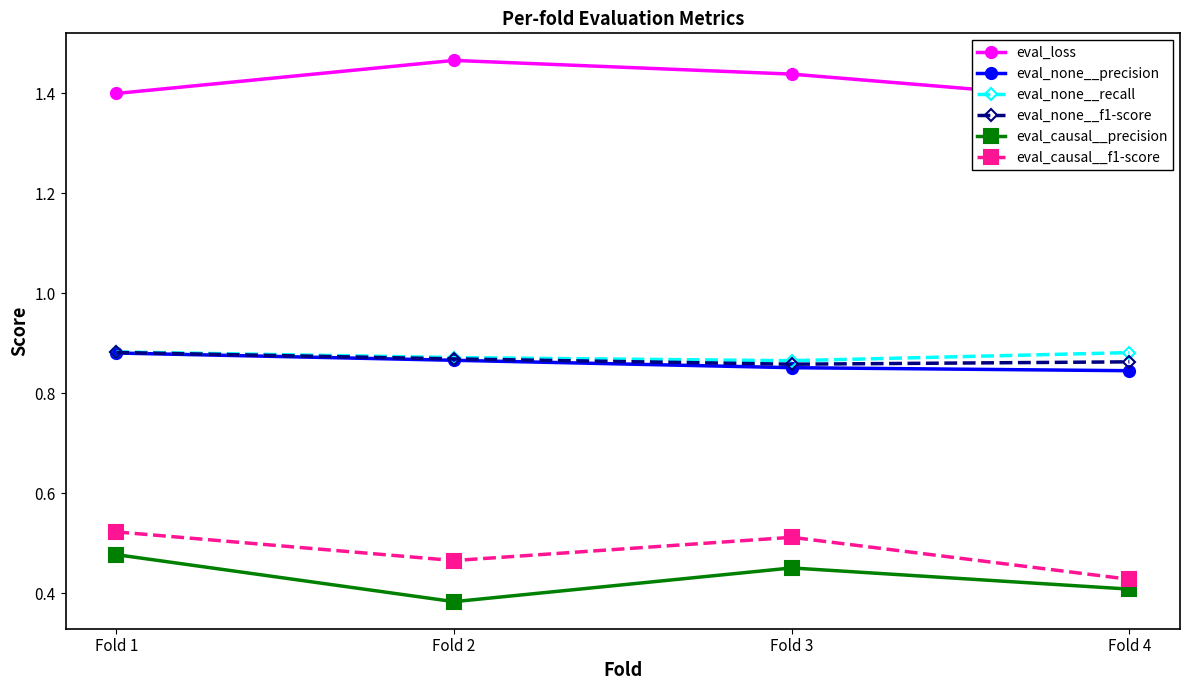

What is the sum of all eval_none__recall values?

3.5